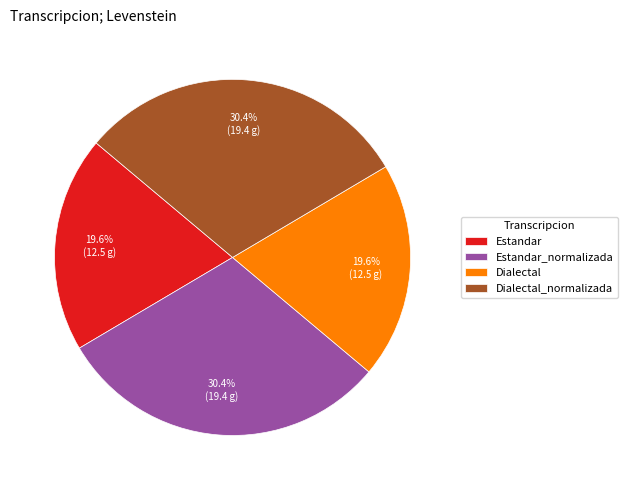

To the nearest percent, what percentage of the pie is Estandar?

20%